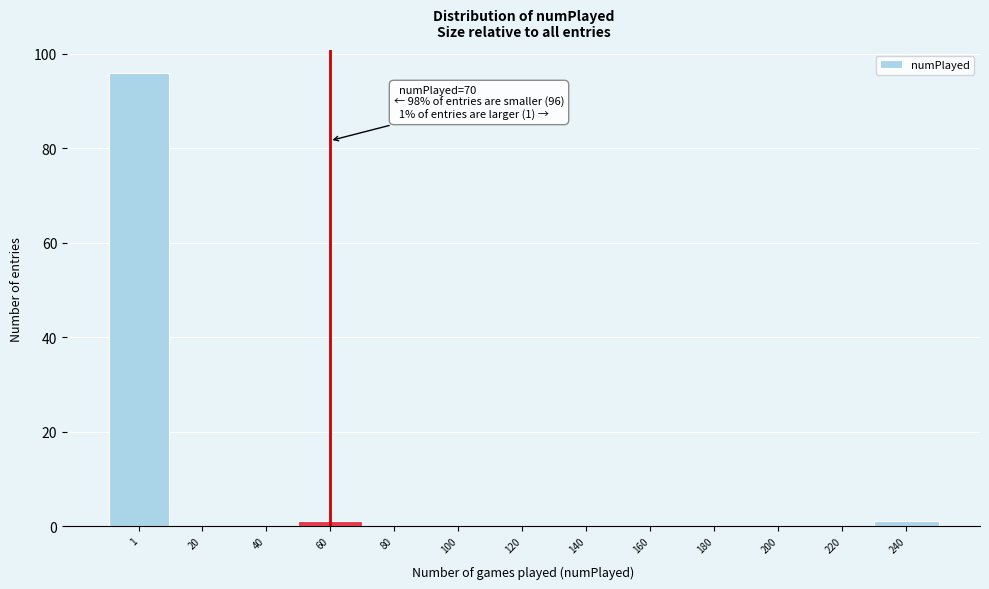

Reading right to left, what are all the values shown in this chart?

240=1	220=0	200=0	180=0	160=0	140=0	120=0	100=0	80=0	60=1	40=0	20=0	1=96